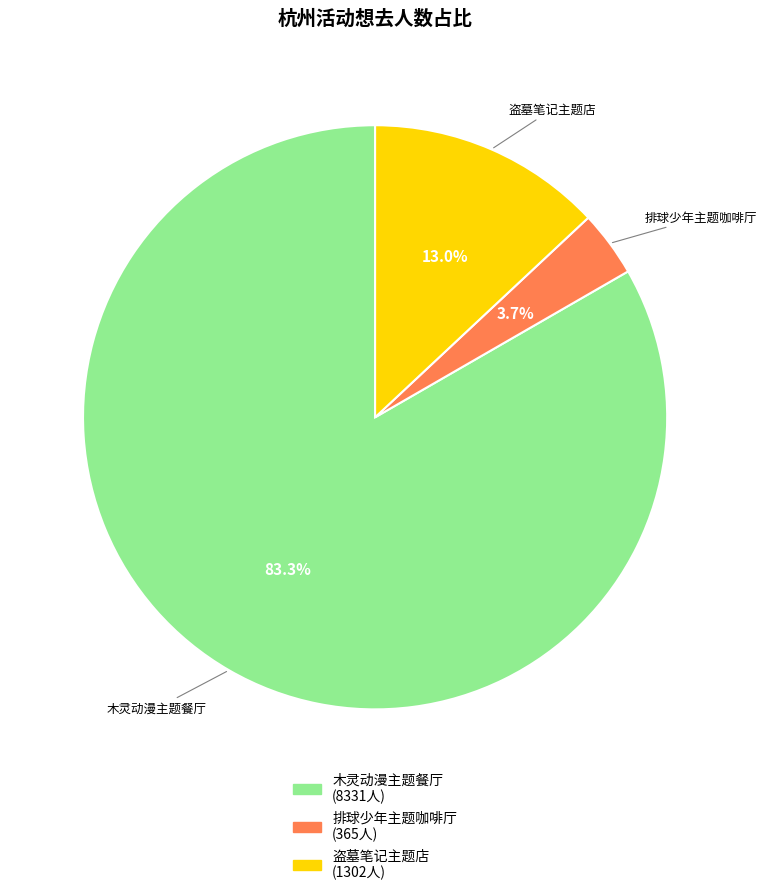

What is the ratio of the value at 排球少年主题咖啡厅 to the value at 盗墓笔记主题店?

0.3